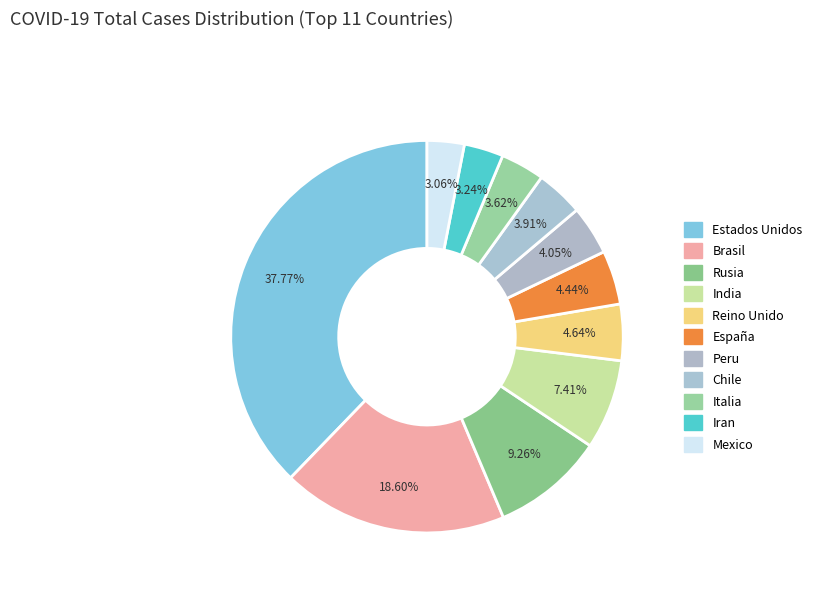

What portion of the pie excludes Iran?

96.8%